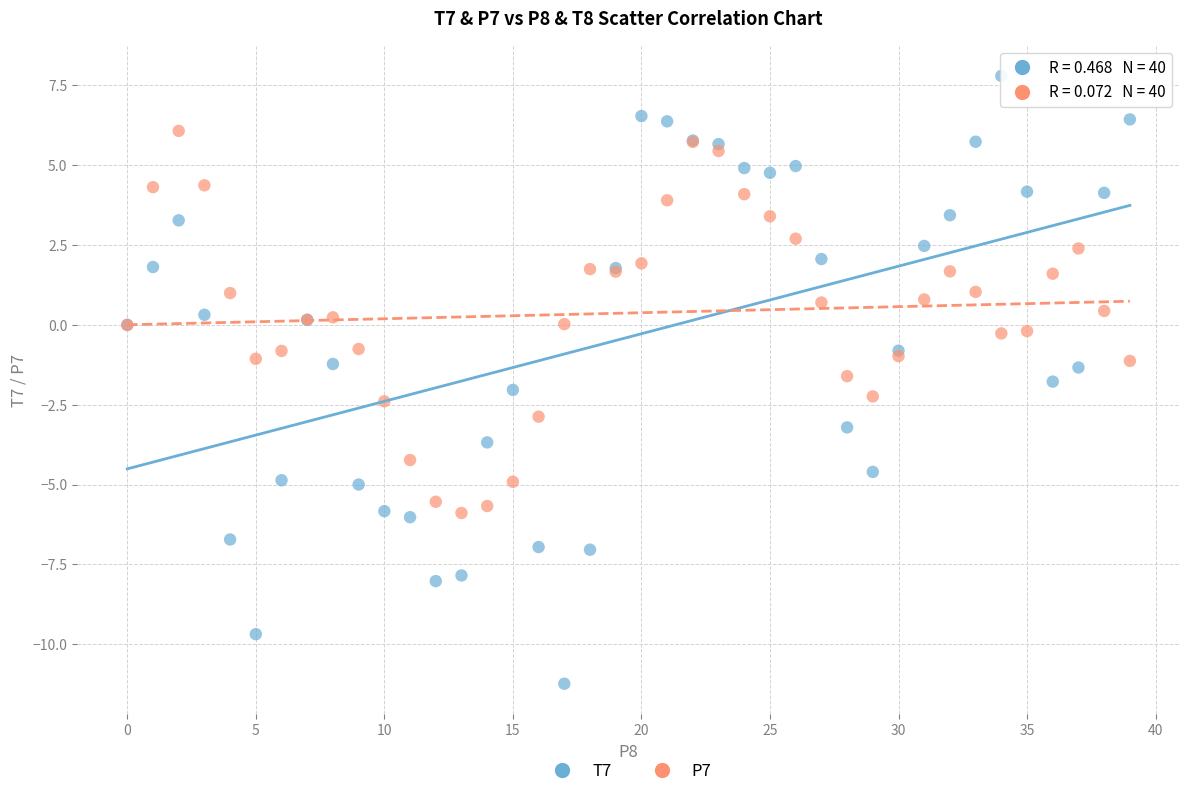

Which series contains the highest Y value?

T7